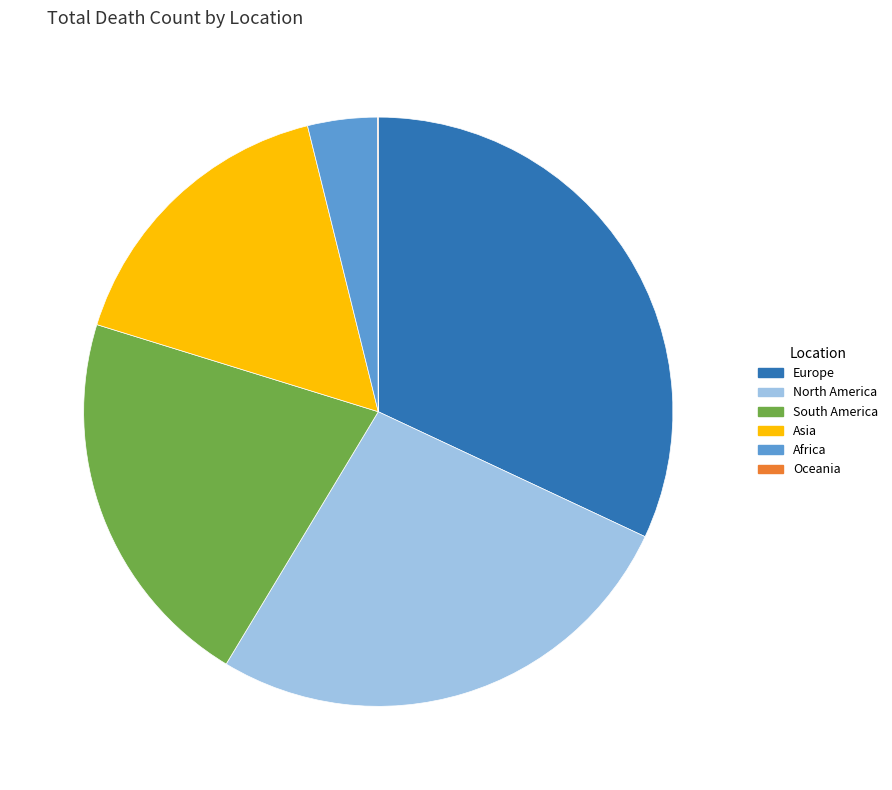

Is it true that North America is 27% of the pie?

True